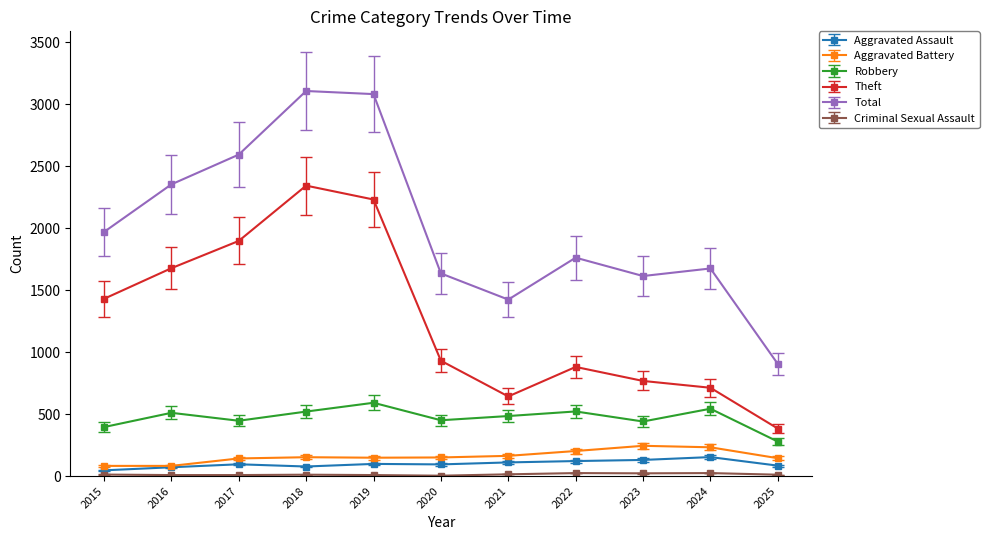

What is the sum of the Total values at 2019 and 2025?

3984